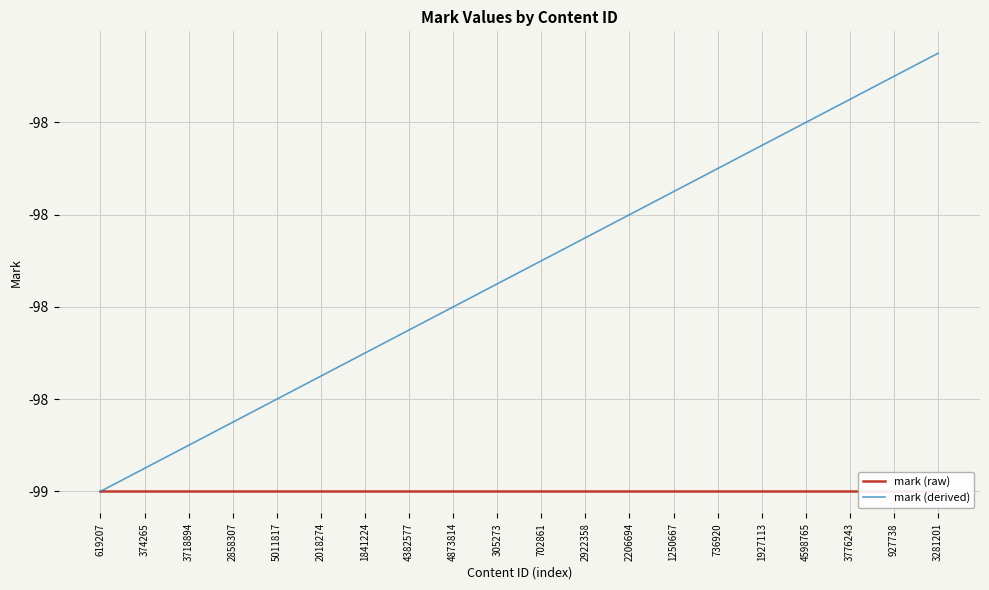

Reading left to right, extract all data points from this chart.

mark (raw): -99.0	-99.0	-99.0	-99.0	-99.0	-99.0	-99.0	-99.0	-99.0	-99.0	-99.0	-99.0	-99.0	-99.0	-99.0	-99.0	-99.0	-99.0	-99.0	-99.0
mark (derived): -99.0	-99.0	-98.9	-98.8	-98.8	-98.8	-98.7	-98.7	-98.6	-98.5	-98.5	-98.5	-98.4	-98.3	-98.3	-98.2	-98.2	-98.2	-98.1	-98.0